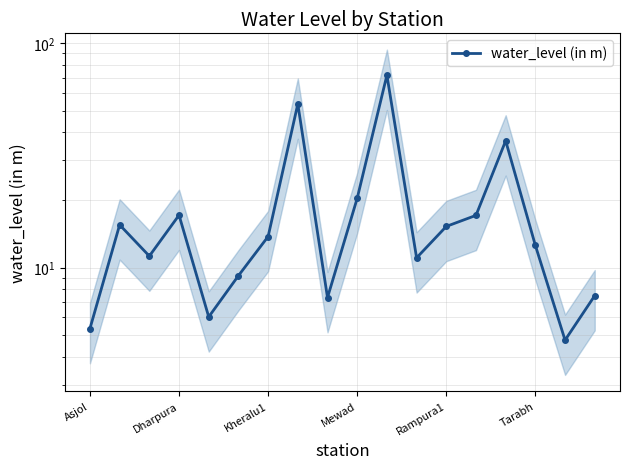

How many interior local valleys (lower than both neighbors) does the data have?

5